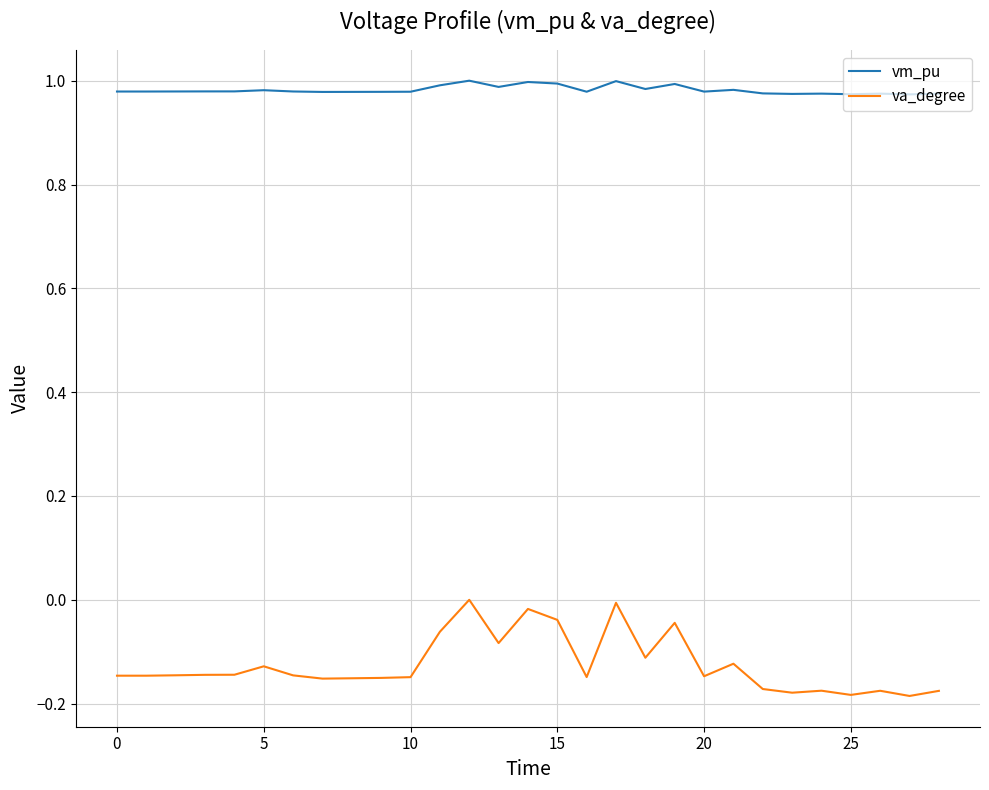

List the series in order of their peak value, lowest first.

va_degree, vm_pu